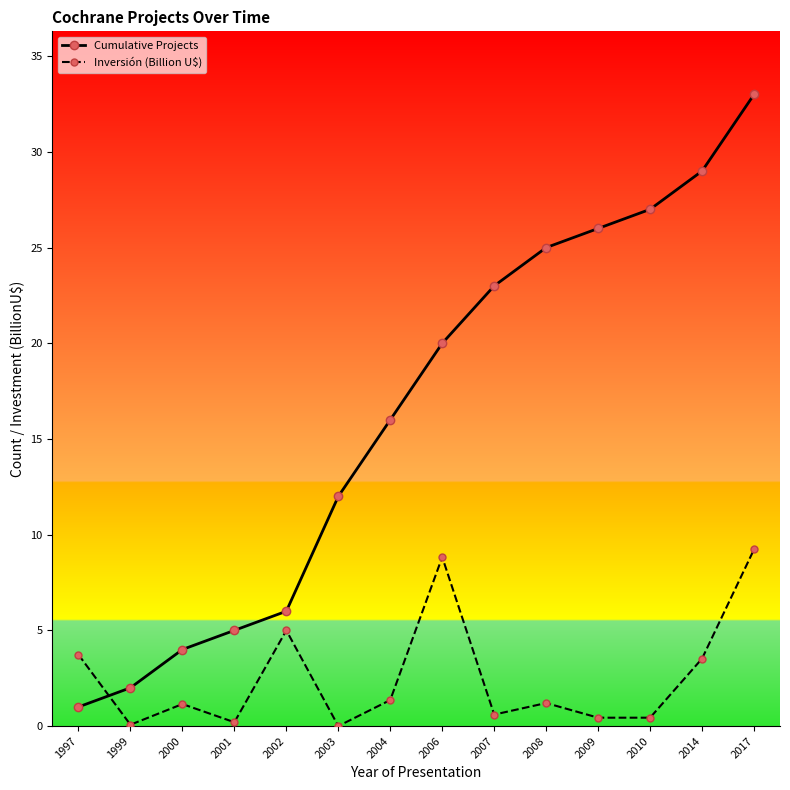

What is the value of the Cumulative Projects point at the 12th from the left?

27.0